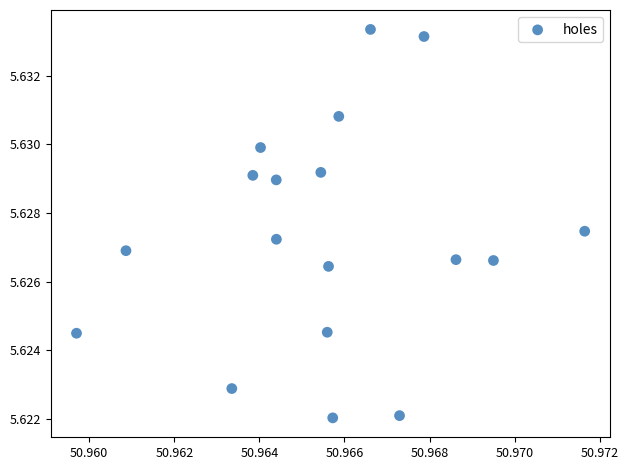

How many points are shown in the scatter plot?

18